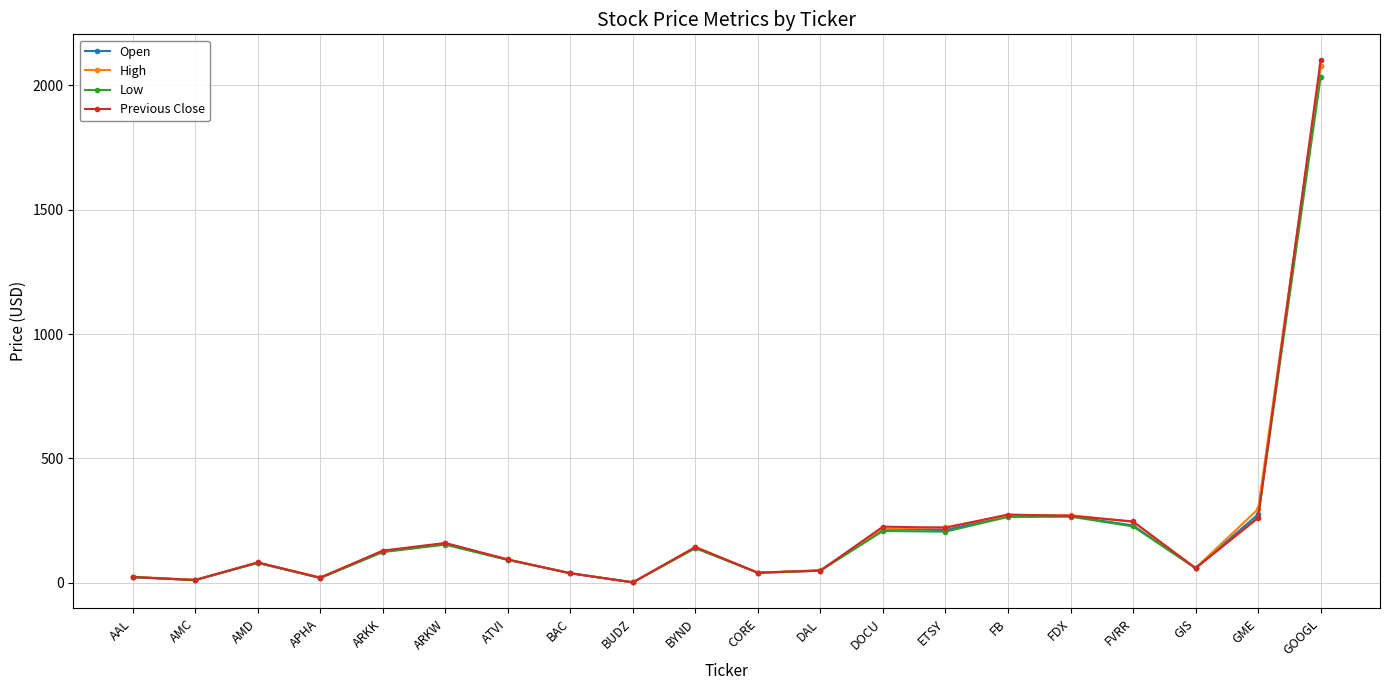

True or false: Open has a value of 2076.4 at GOOGL.

True